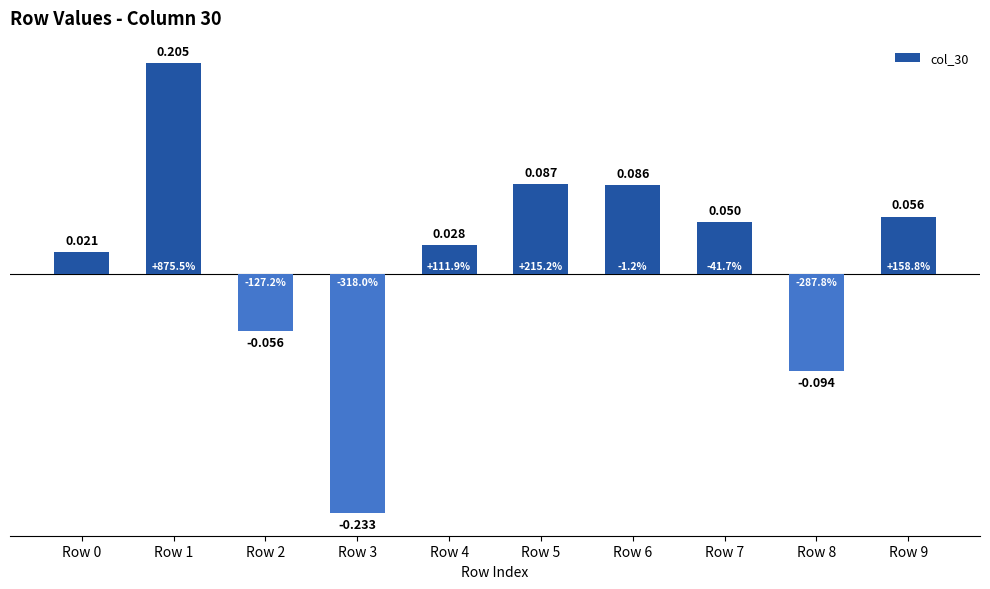

Reading left to right, list all the values displayed in this chart.

Row 0=0.0	Row 1=0.2	Row 2=-0.1	Row 3=-0.2	Row 4=0.0	Row 5=0.1	Row 6=0.1	Row 7=0.1	Row 8=-0.1	Row 9=0.1